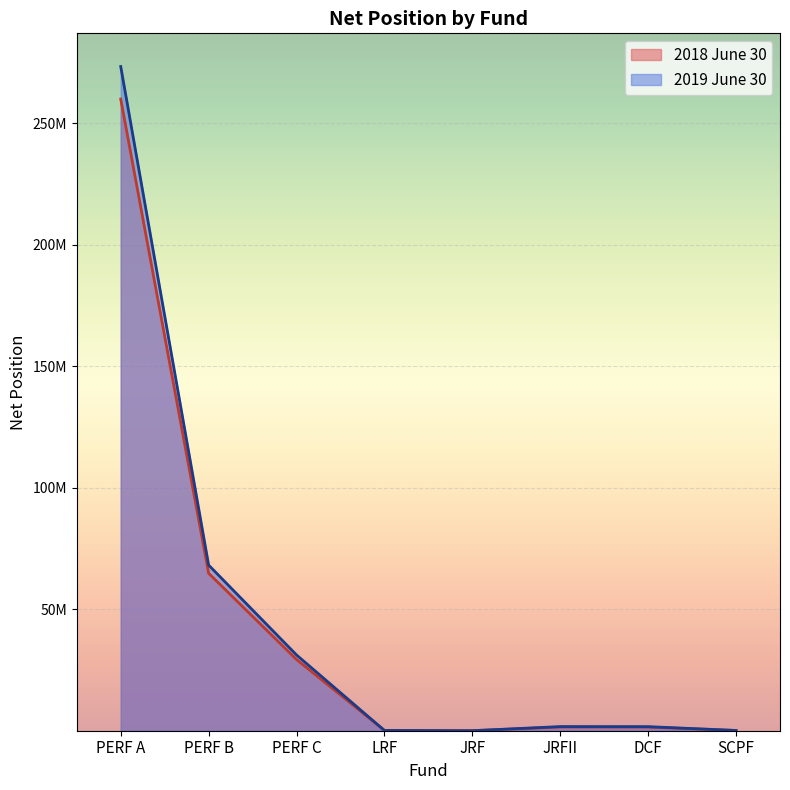

What is the sum of the 2019 June 30 values at PERF B and PERF A?

341432019